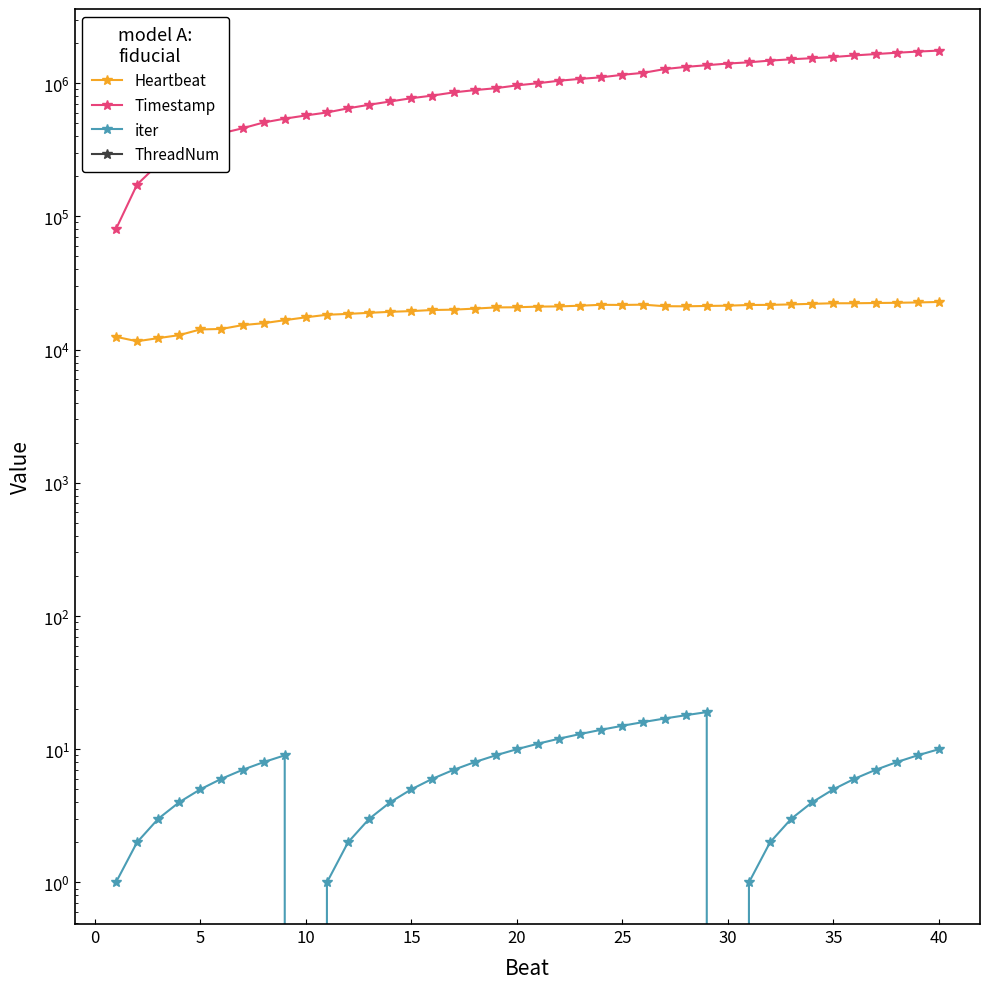

Reading left to right, list all the values displayed in this chart.

Heartbeat: 12480.5	11548.8	12186.5	12838.5	14165.7	14284.8	15266.7	15782.3	16624.1	17471.0	18255.9	18539.3	18877.6	19208.9	19453.0	19823.8	19944.6	20300.9	20728.9	20780.9	21020.4	21093.9	21355.7	21688.3	21633.6	21743.2	21167.2	21134.6	21262.0	21365.1	21615.2	21660.6	21840.7	22066.9	22272.0	22282.3	22372.6	22457.7	22592.2	22776.3
Timestamp: 80125.0	173178.0	246175.0	311563.0	352966.0	420028.0	458513.0	506896.0	541383.0	572376.0	602546.0	647273.0	688648.0	728827.0	771088.0	807111.0	852359.0	886660.0	916594.0	962424.0	999029.0	1042955.0	1076998.0	1106586.0	1155609.0	1195777.0	1275556.0	1324842.0	1363937.0	1404160.0	1434177.0	1477334.0	1510944.0	1540767.0	1571478.0	1615634.0	1653805.0	1692072.0	1726257.0	1756210.0
iter: 1.0	2.0	3.0	4.0	5.0	6.0	7.0	8.0	9.0	0.0	1.0	2.0	3.0	4.0	5.0	6.0	7.0	8.0	9.0	10.0	11.0	12.0	13.0	14.0	15.0	16.0	17.0	18.0	19.0	0.0	1.0	2.0	3.0	4.0	5.0	6.0	7.0	8.0	9.0	10.0
ThreadNum: 0.0	0.0	0.0	0.0	0.0	0.0	0.0	0.0	0.0	0.0	0.0	0.0	0.0	0.0	0.0	0.0	0.0	0.0	0.0	0.0	0.0	0.0	0.0	0.0	0.0	0.0	0.0	0.0	0.0	0.0	0.0	0.0	0.0	0.0	0.0	0.0	0.0	0.0	0.0	0.0